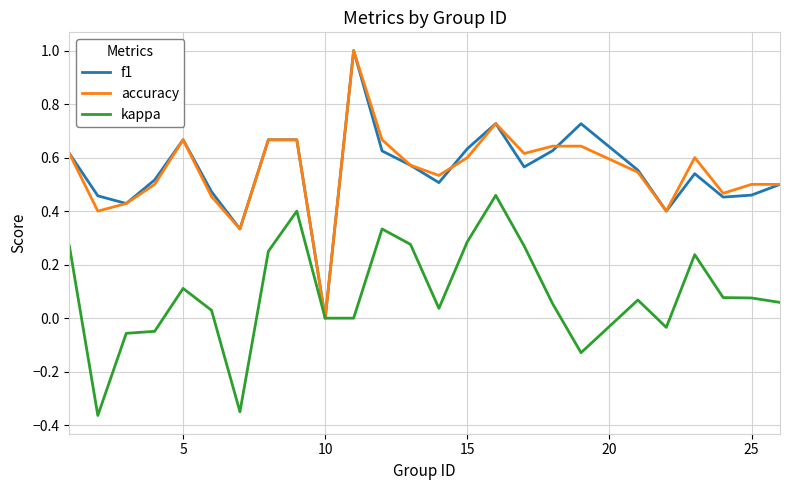

How many series are shown in this chart?

3